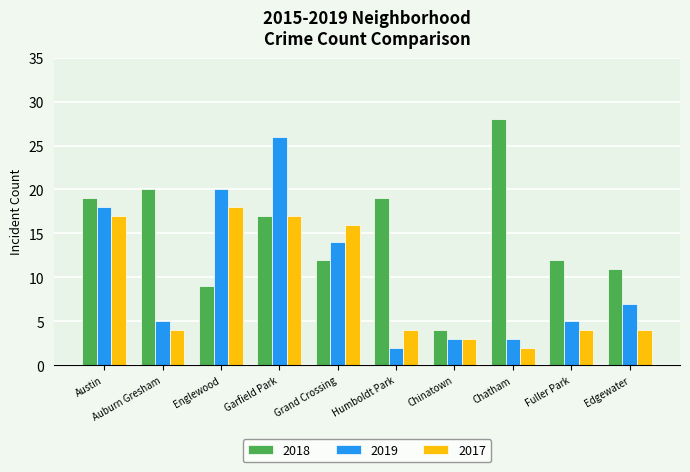

What is the difference between the maximum and minimum values in the 2018 series?

24